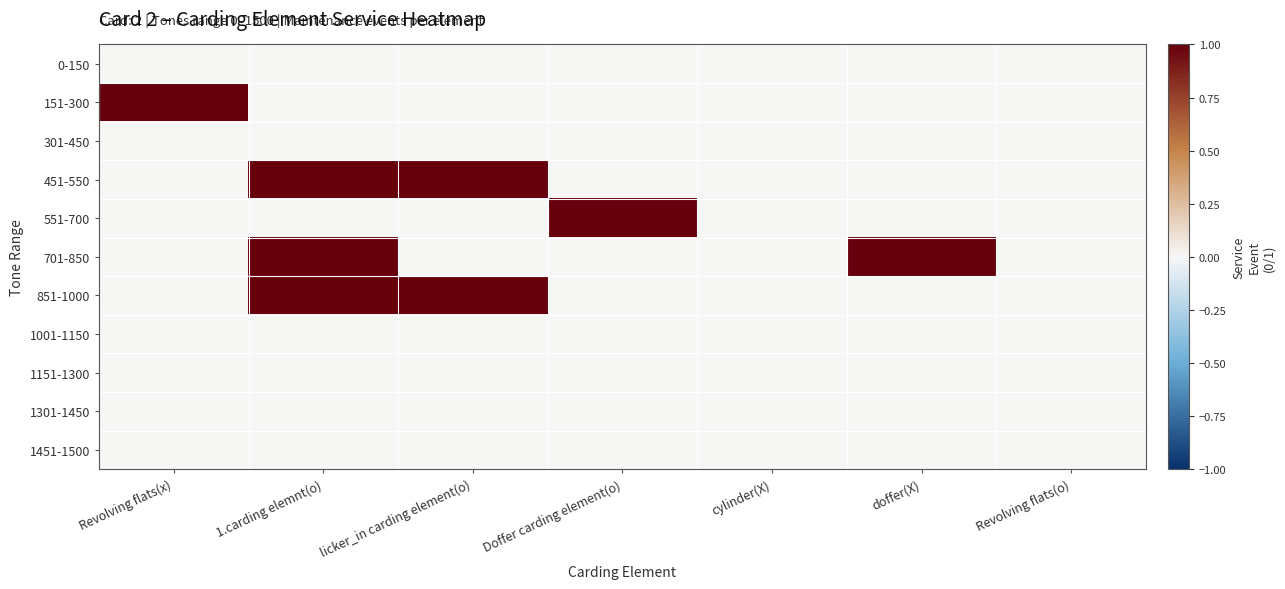

Rank the series at Revolving flats(x) from highest to lowest value.

151-300, 0-150, 301-450, 451-550, 551-700, 701-850, 851-1000, 1001-1150, 1151-1300, 1301-1450, 1451-1500